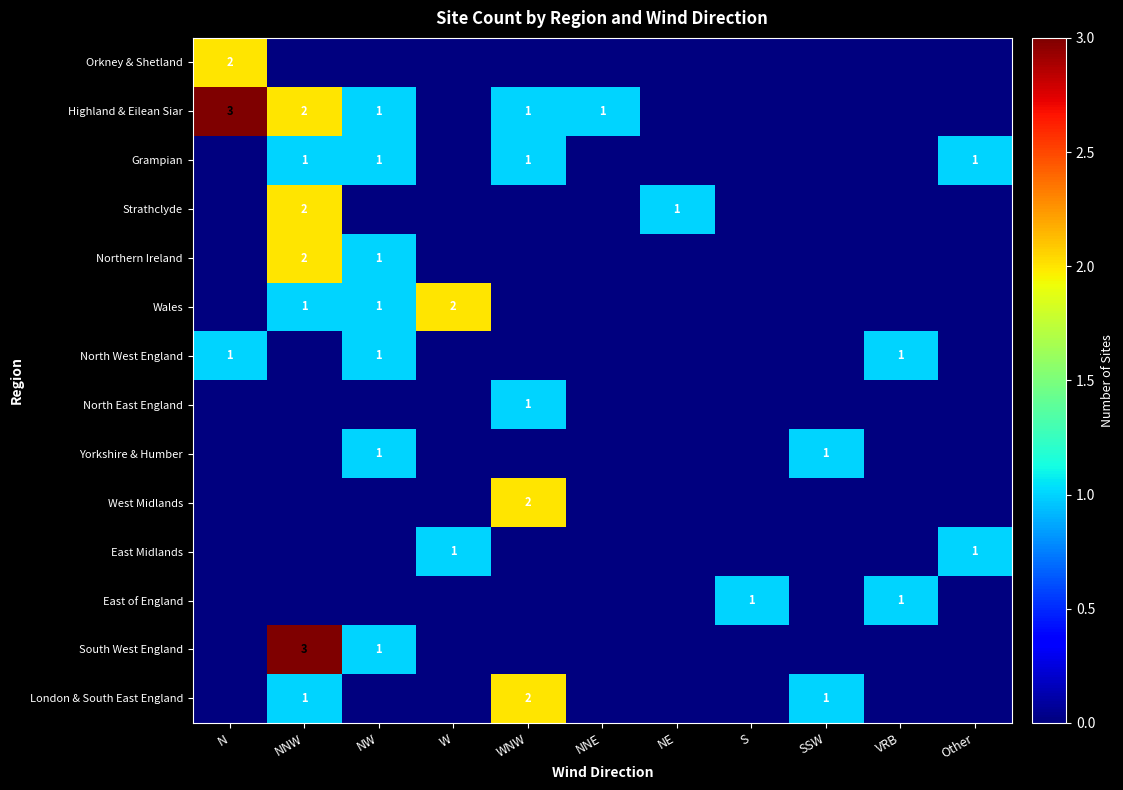

The value of East Midlands at W is 1. True or false?

True